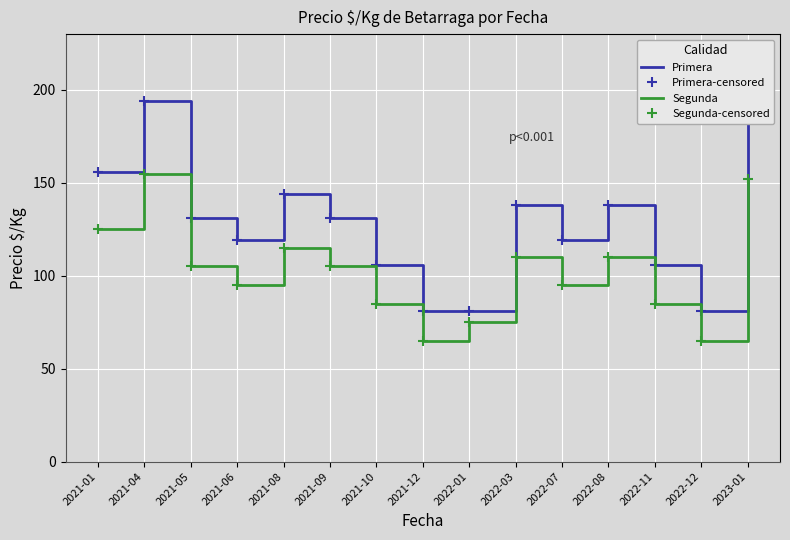

What are all the series names shown in the legend?

Primera, Primera-censored, Segunda, Segunda-censored